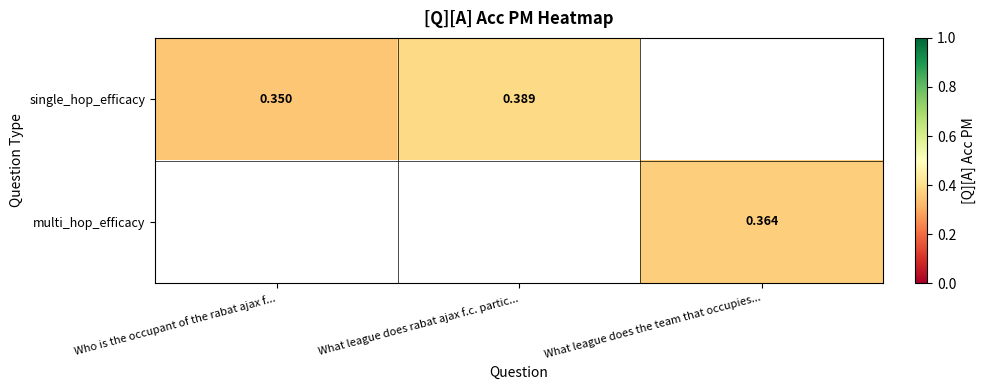

What is the maximum value shown in the chart?

0.4